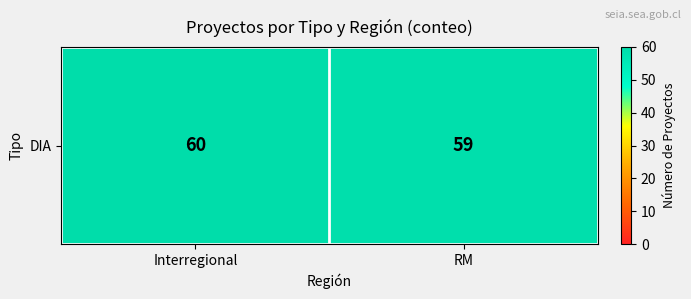

What is the difference between the values at RM and Interregional?

1